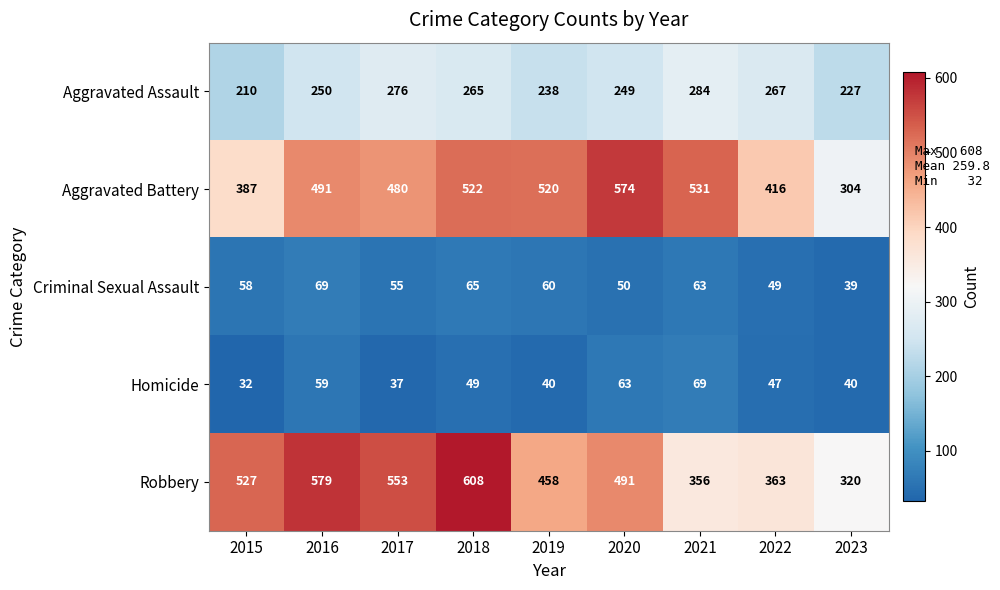

Between 2020 and 2023, which series saw the biggest shift?

Aggravated Battery